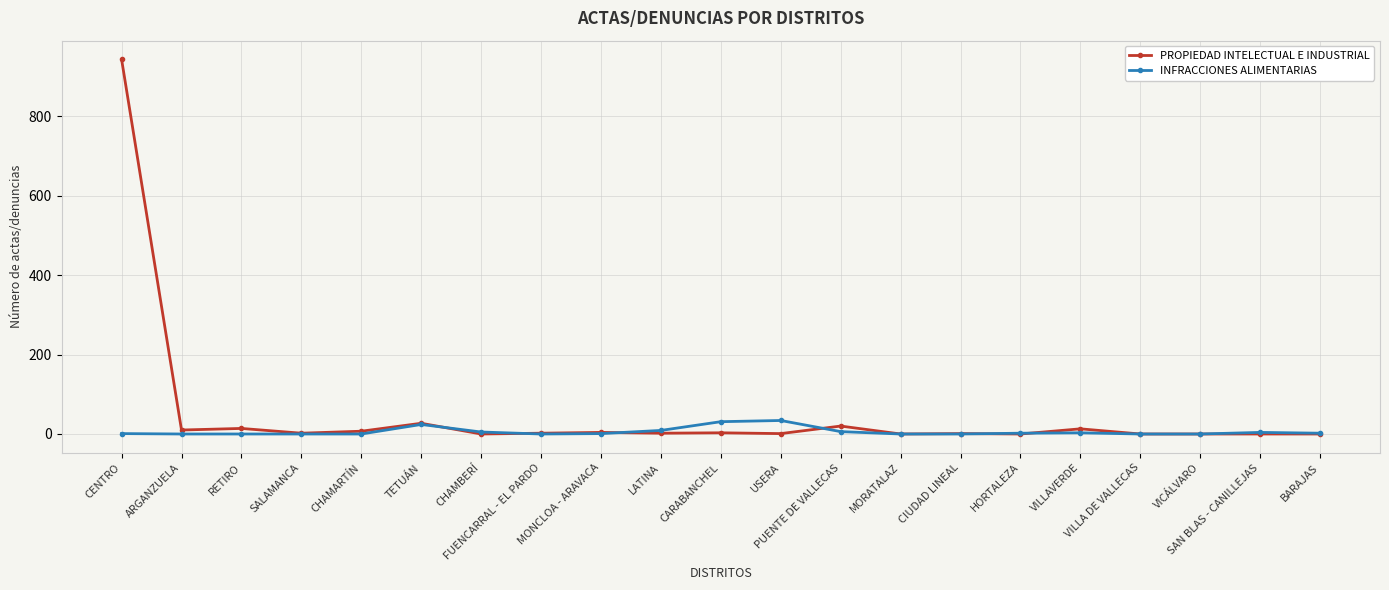

What is the difference between the INFRACCIONES ALIMENTARIAS values at MORATALAZ and LATINA?

9